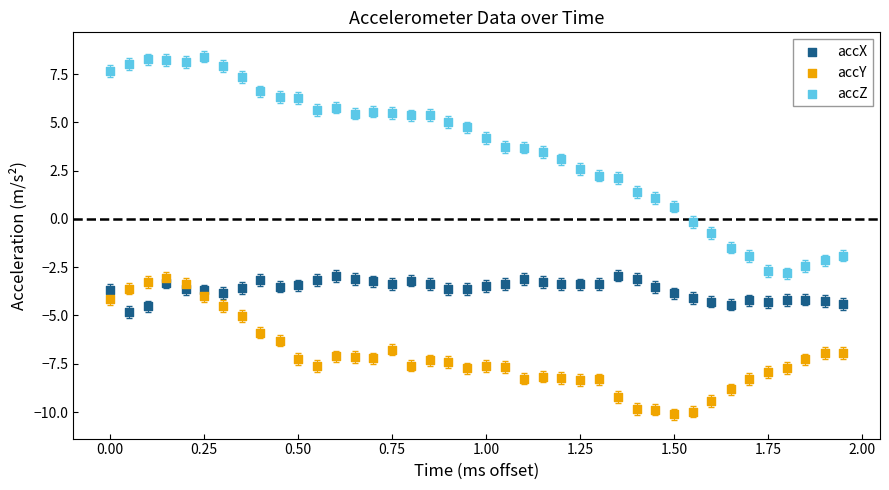

Across all data points, what is the range of X values (max minus min)?

2.0